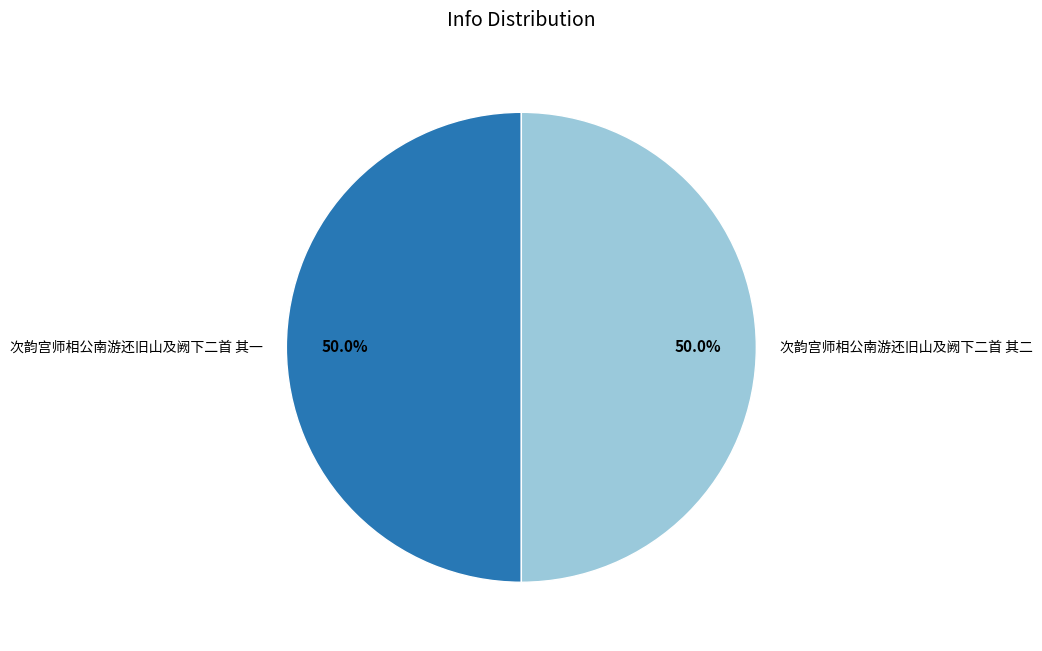

What is the ratio of the value at 次韵宫师相公南游还旧山及阙下二首 其一 to the value at 次韵宫师相公南游还旧山及阙下二首 其二?

1.0